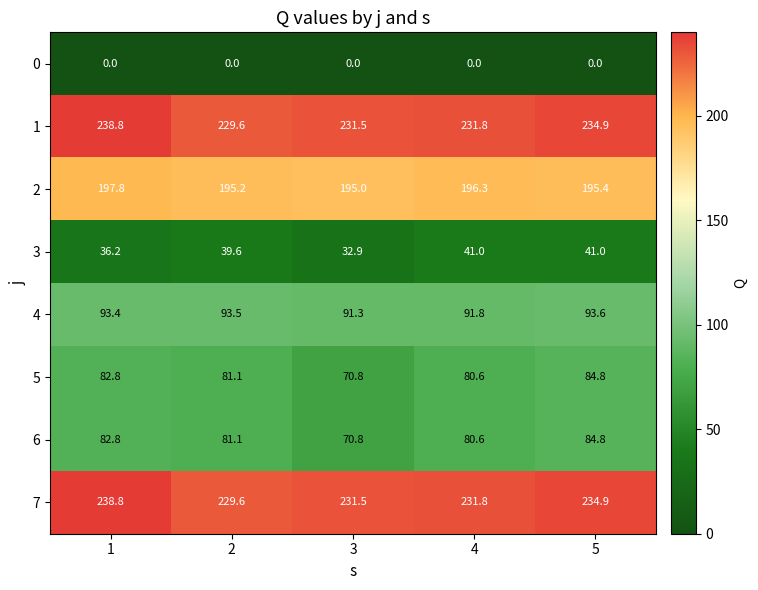

What is the maximum value for 5?

84.8